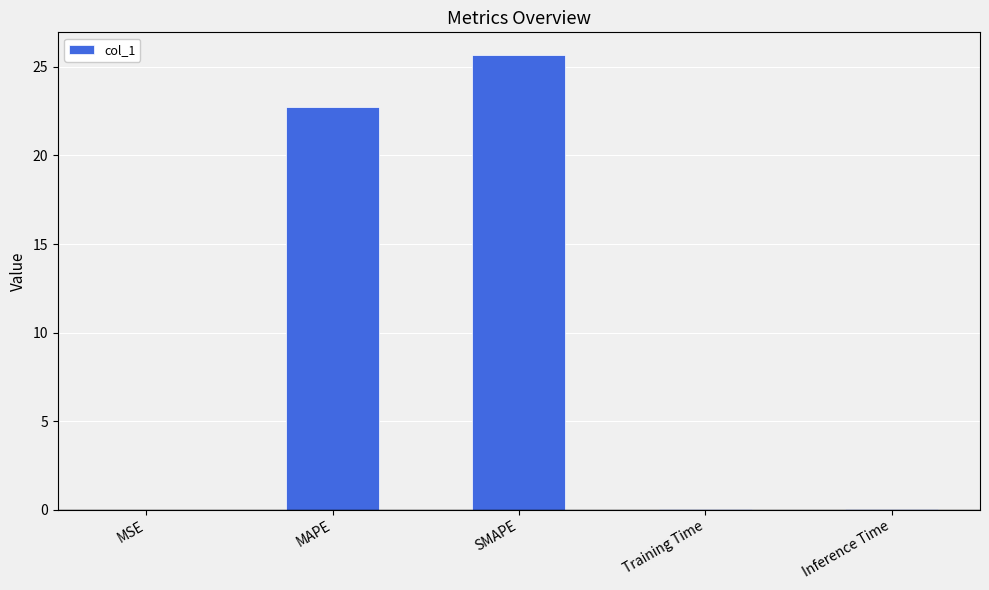

What is the change in value from MAPE to SMAPE?

+2.9